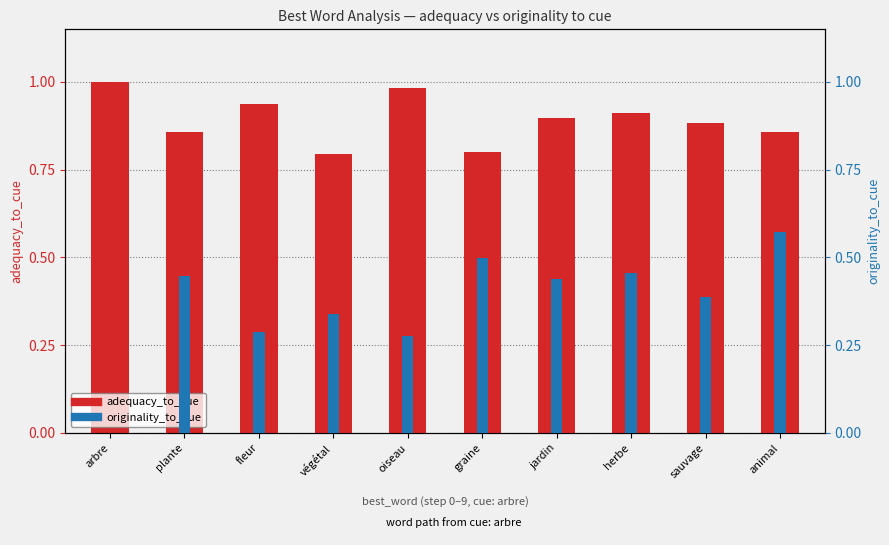

How many groups of bars are there?

10